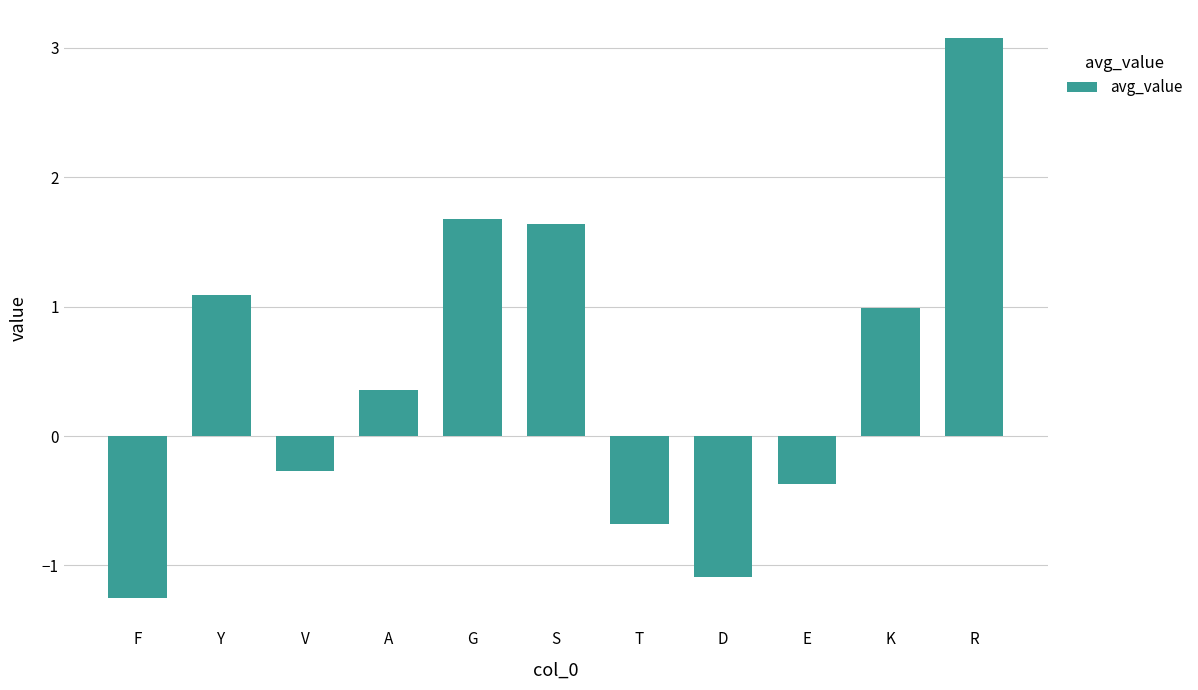

What position from the left is R?

11